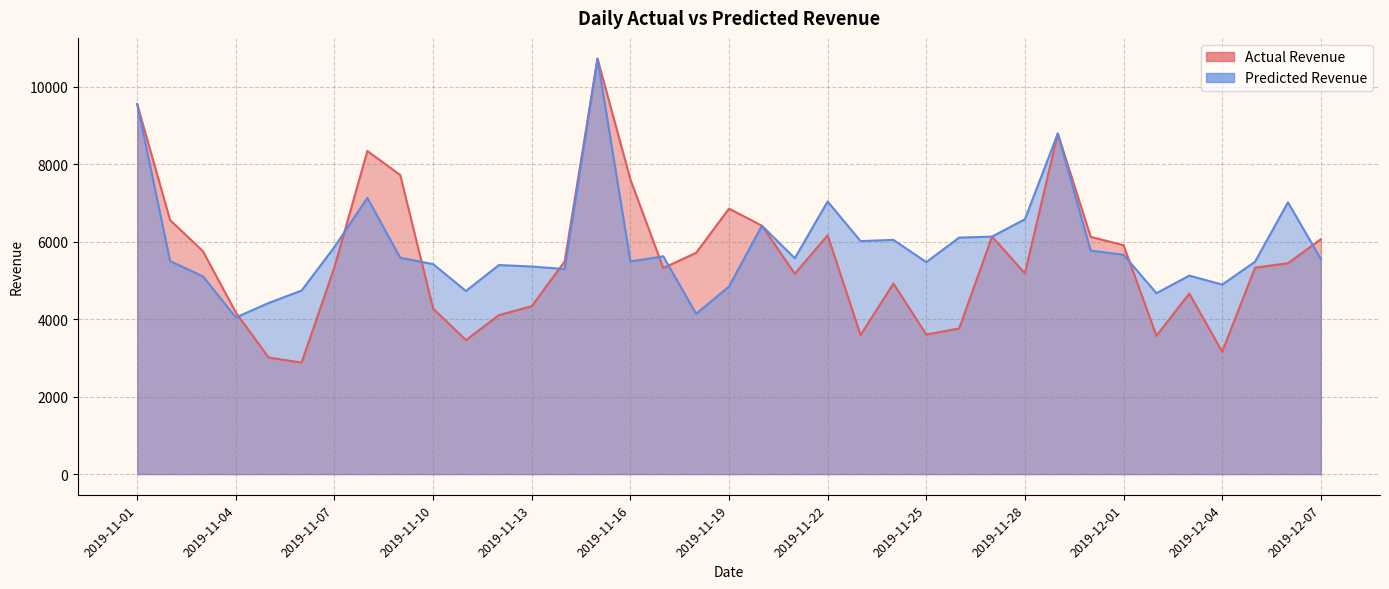

At which category is the sum across all series the highest?

2019-11-15